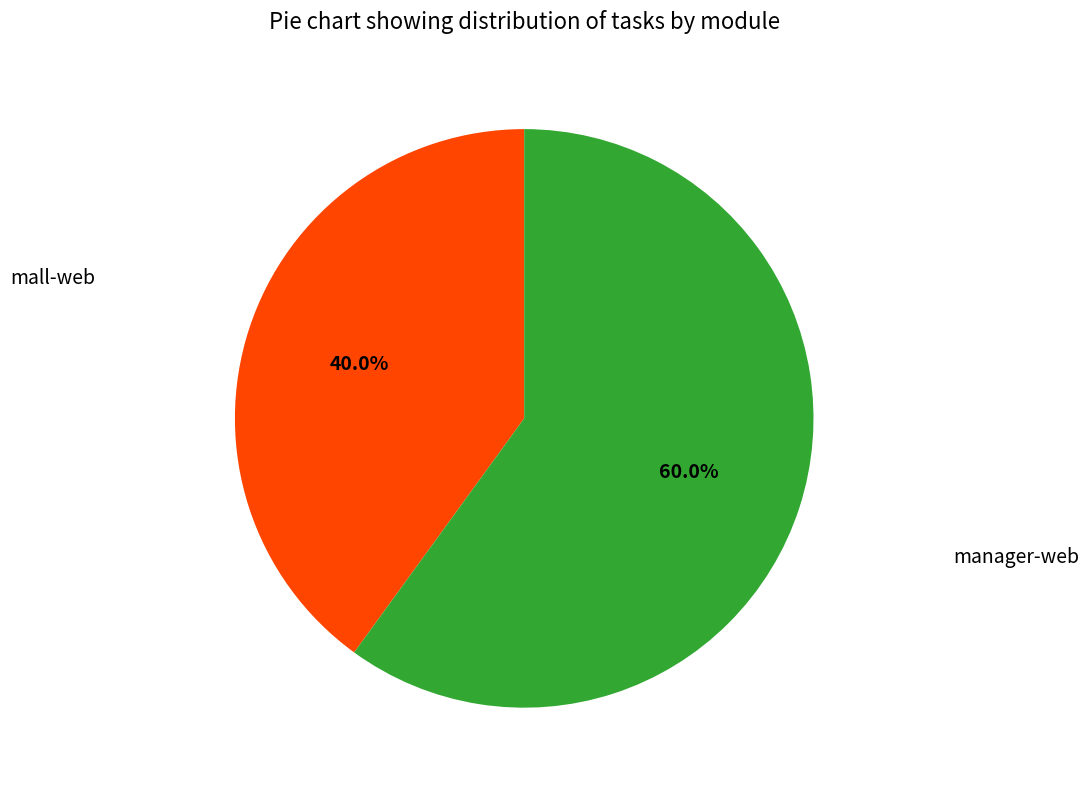

What percentage is NOT represented by mall-web?

60.0%